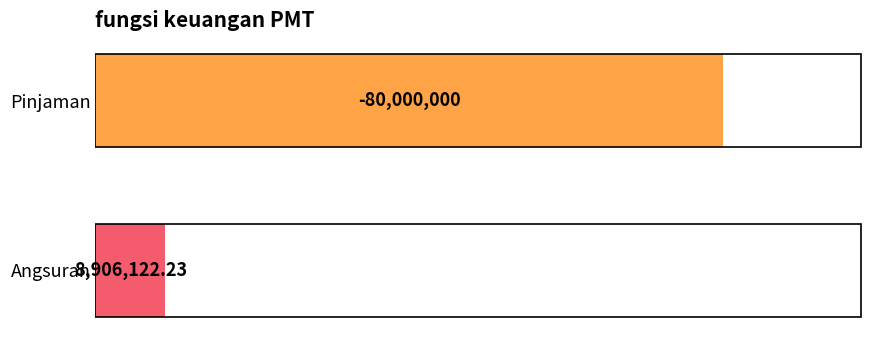

List the labels in order of value, smallest first.

Angsuran, Pinjaman